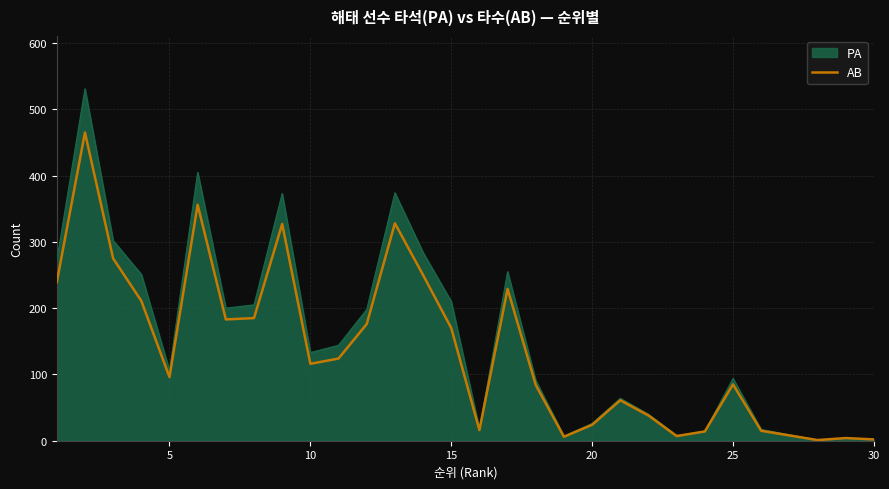

How many interior local peaks (higher than both neighbors) does the data have?

8